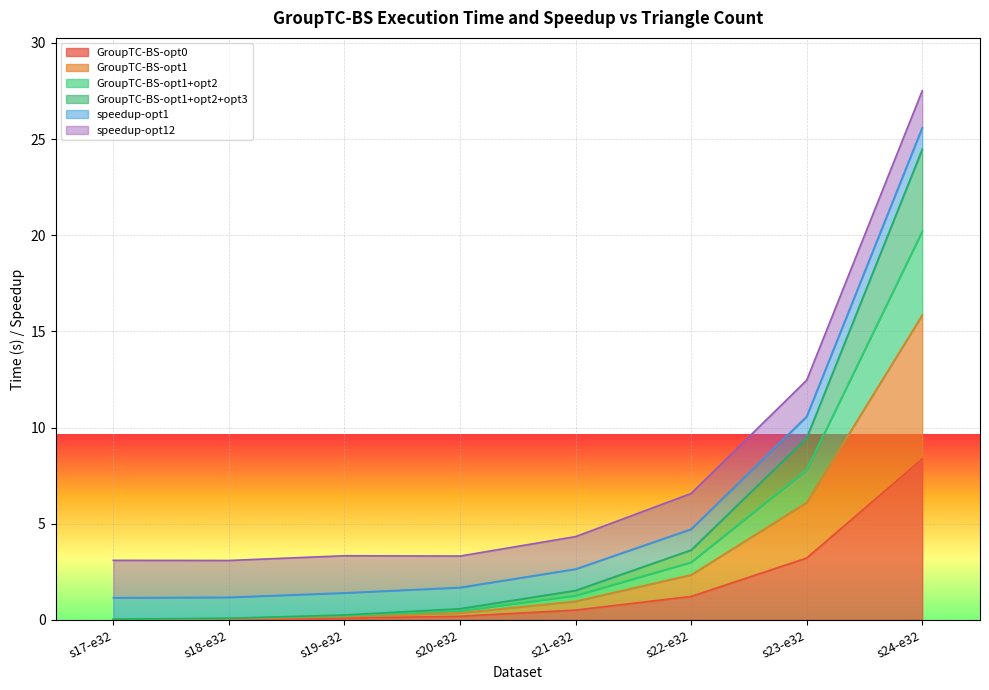

Where is GroupTC-BS-opt0 nearest to the value 4?

s23-e32